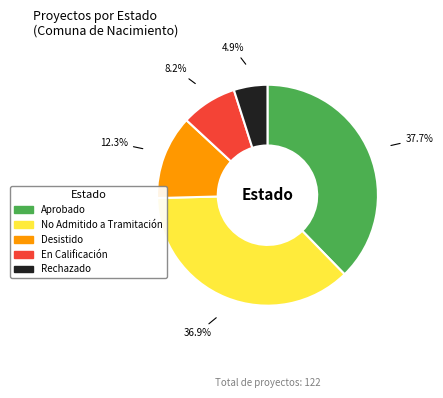

Approximately how many times larger is the value at Aprobado compared to En Calificación?

4.6